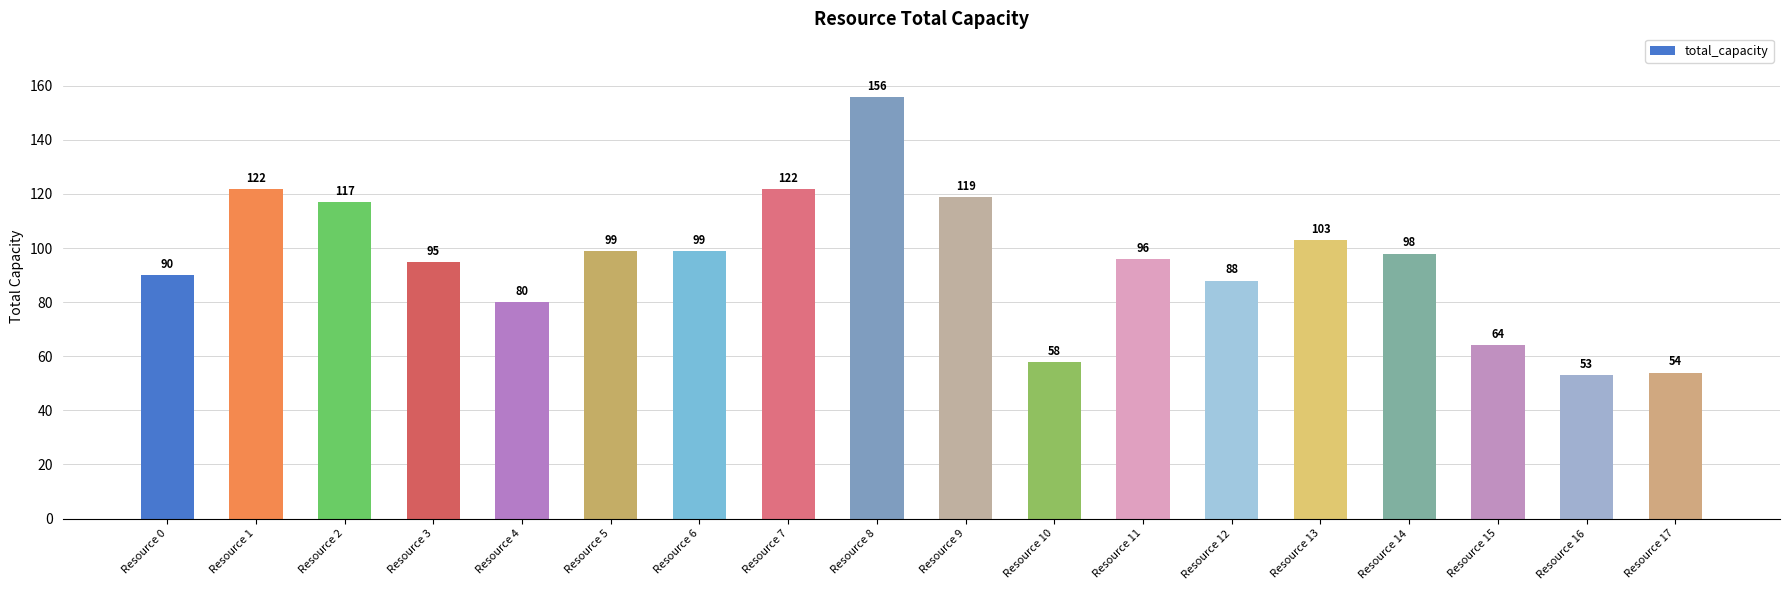

What is the change in value from Resource 5 to Resource 12?

-11